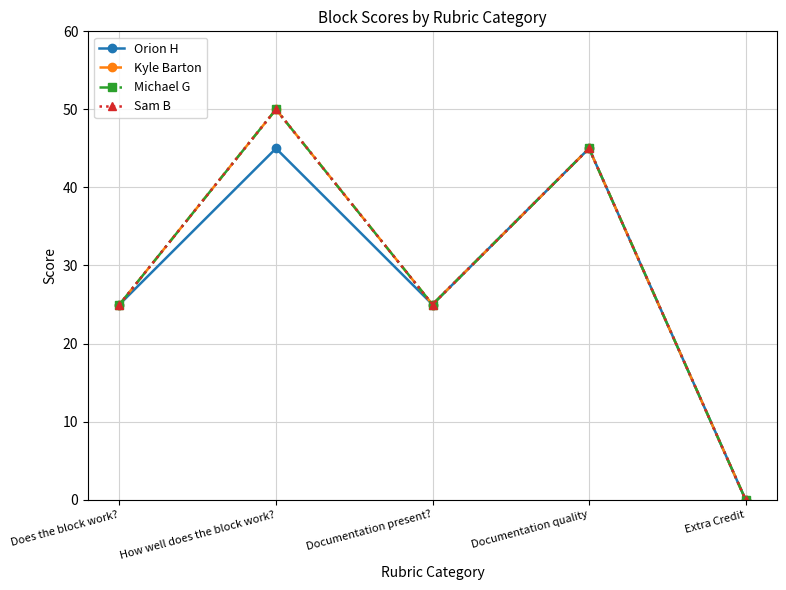

Is this an area chart (filled region under the line)?

No